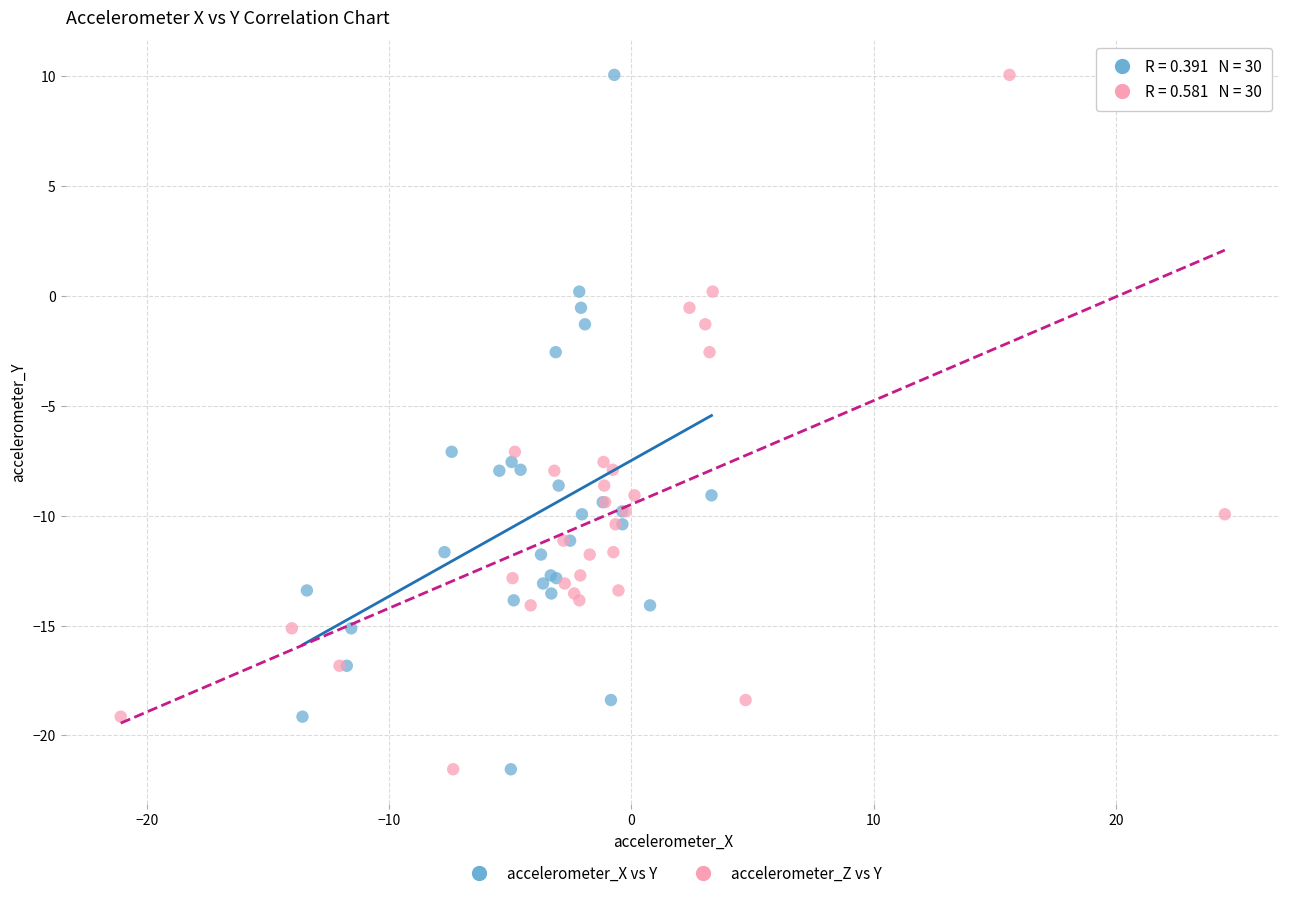

What are all the series names shown in the legend?

accelerometer_X vs Y, accelerometer_Z vs Y